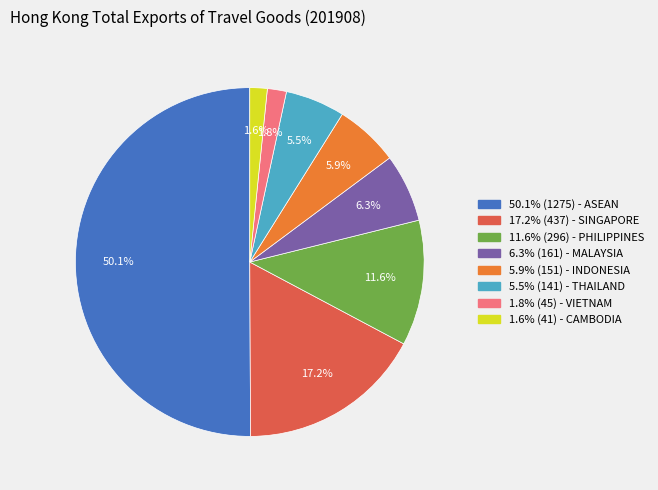

Which category accounts for the majority?

50.1% (1275) - ASEAN